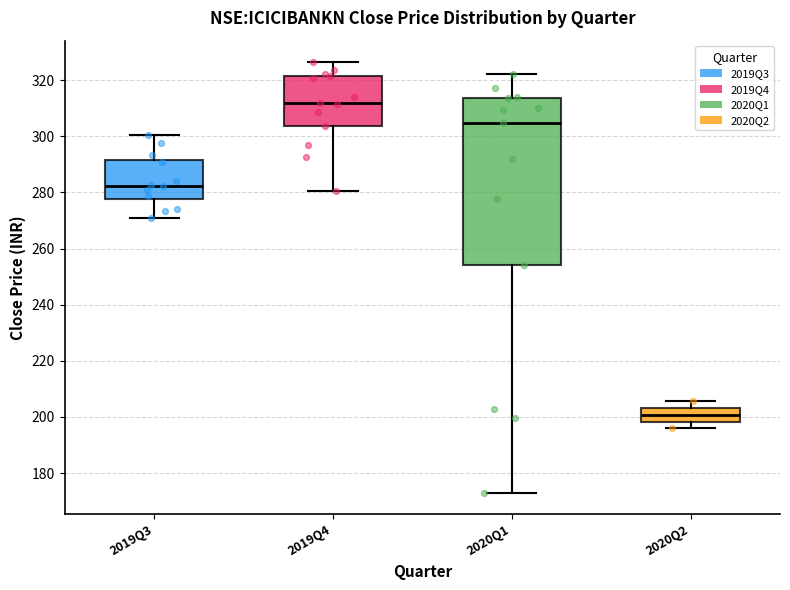

Which box is the tallest, from its lower edge to its upper edge?

2020Q1